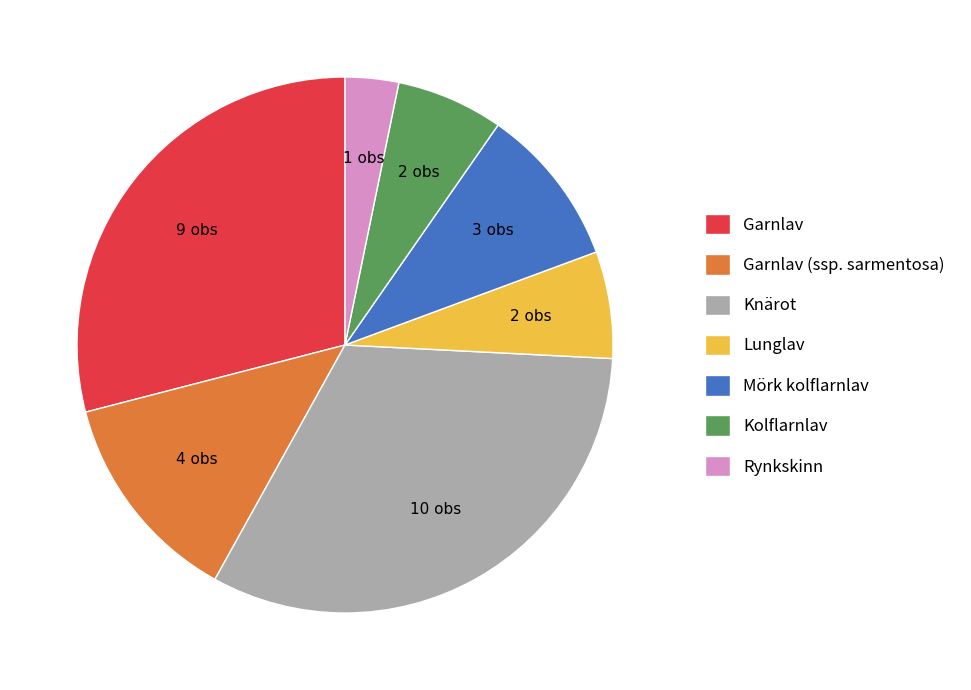

True or false: Garnlav (ssp. sarmentosa) accounts for 27% of the total.

False